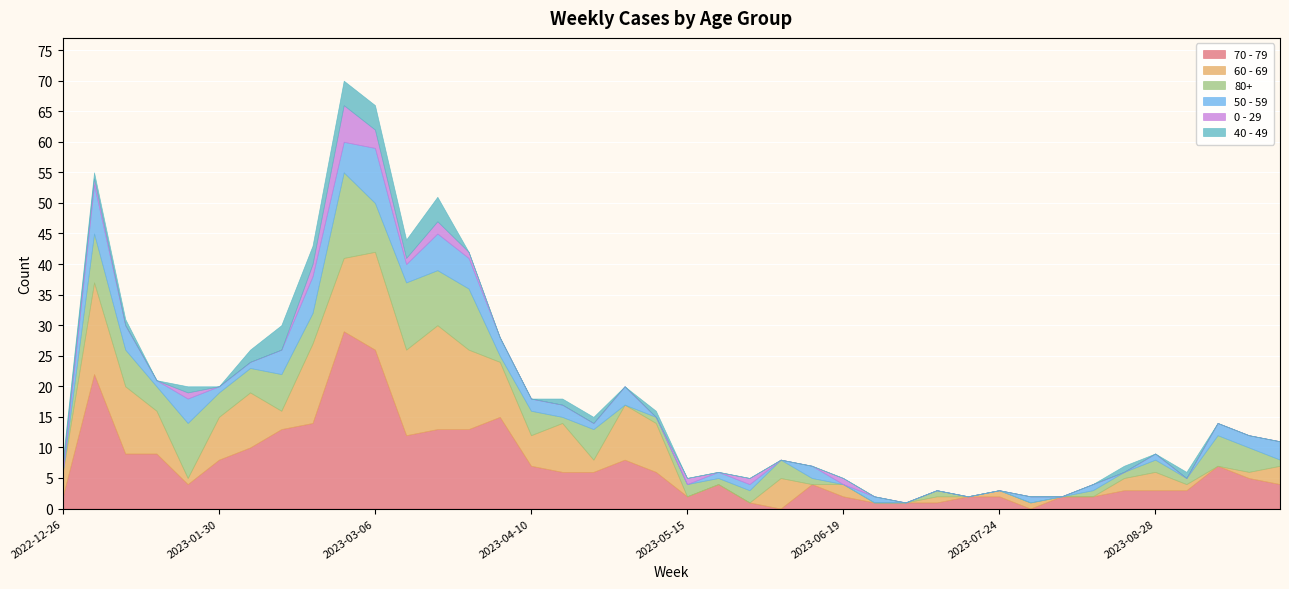

What position from the left is 2023-08-07?

33